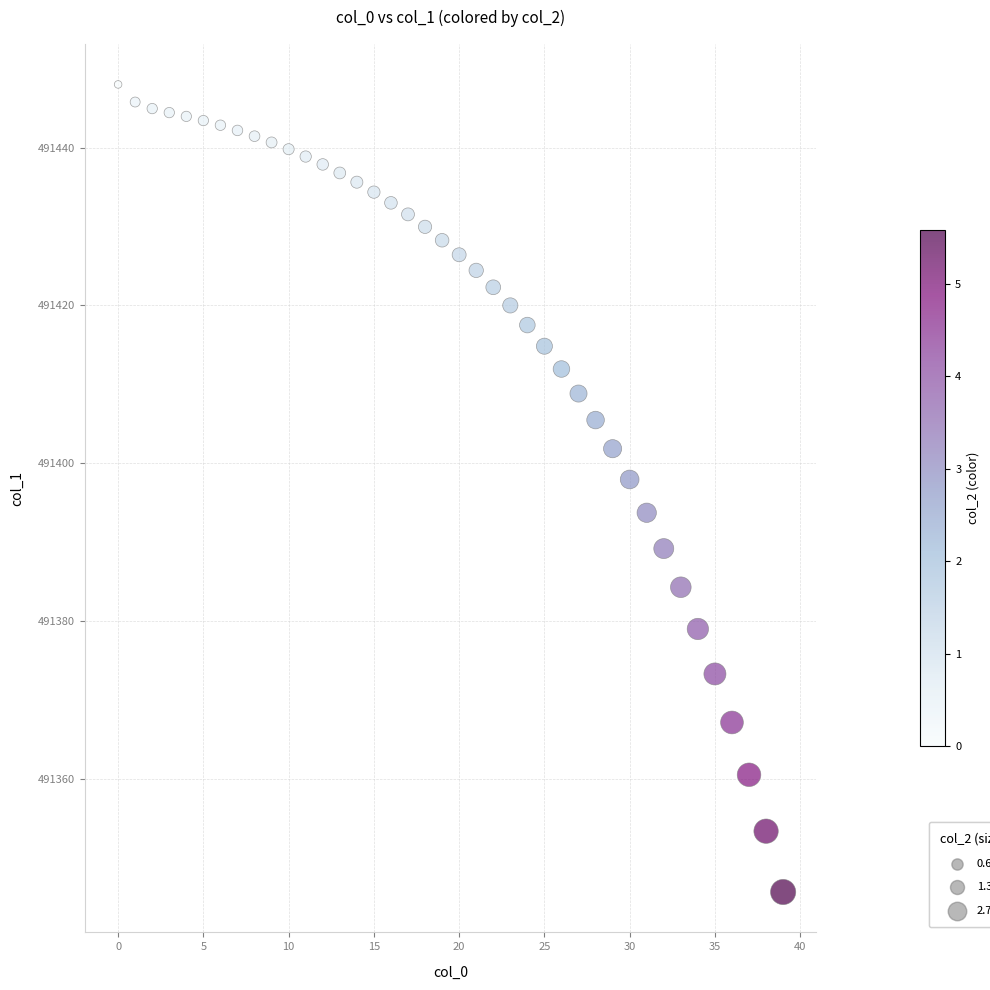

What is the range of Y values (max minus min)?

102.4